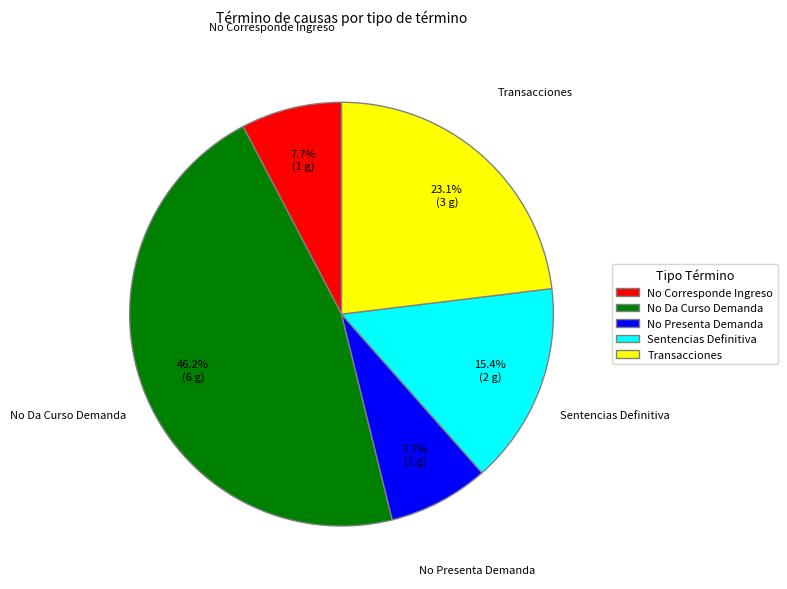

What percentage is NOT represented by No Da Curso Demanda?

53.8%